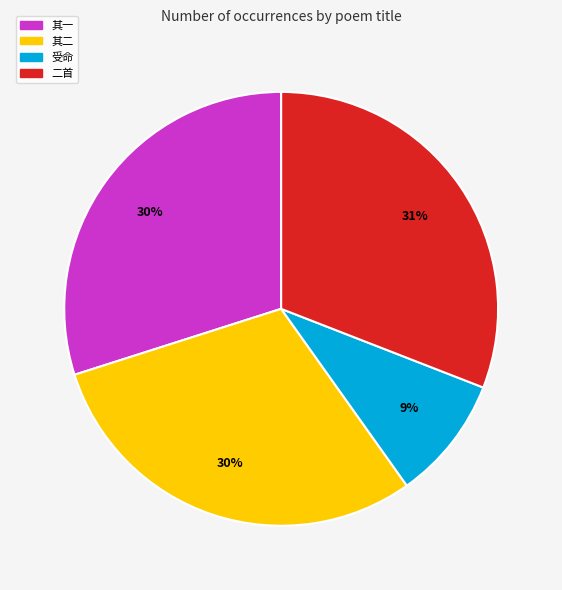

To the nearest percent, what is the average slice percentage?

25%